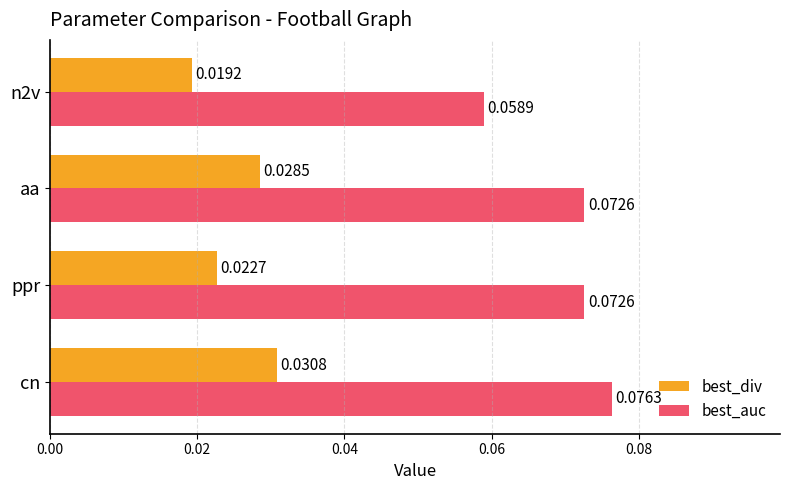

List the series in order of their peak value, highest first.

best_auc, best_div